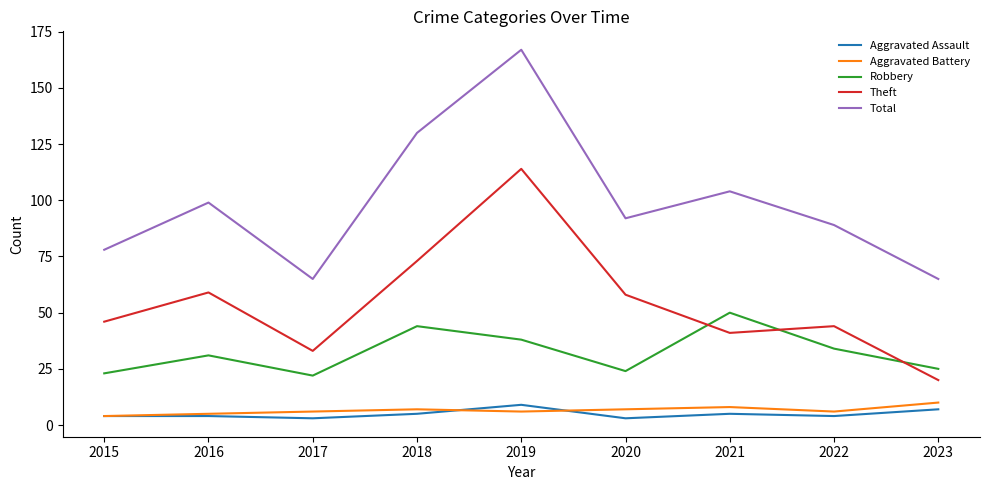

True or false: Total and Theft intersect in this chart.

False